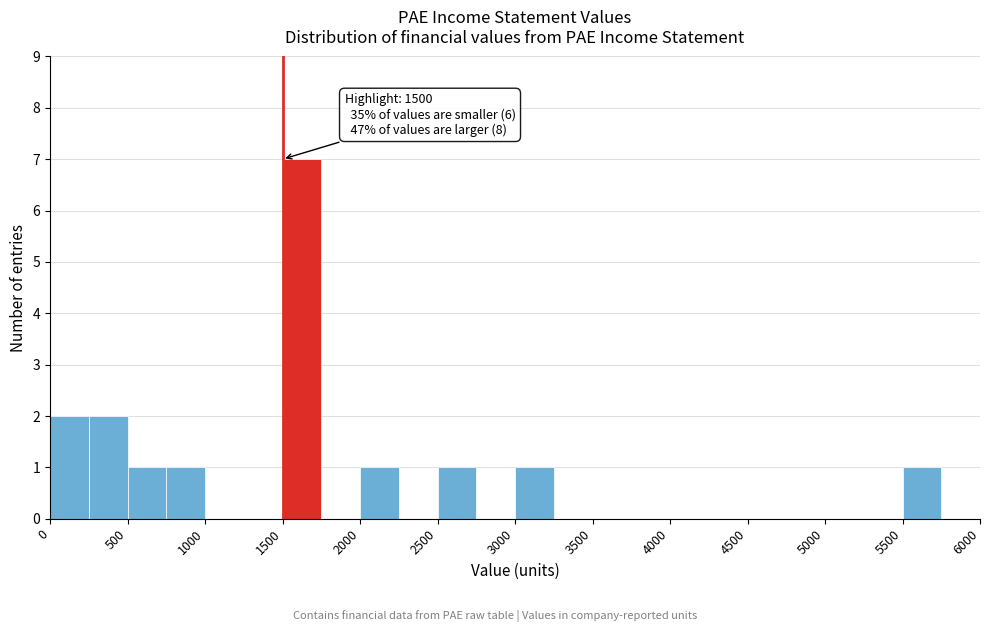

Which range on the x-axis has the tallest bar?

1500 to 1750